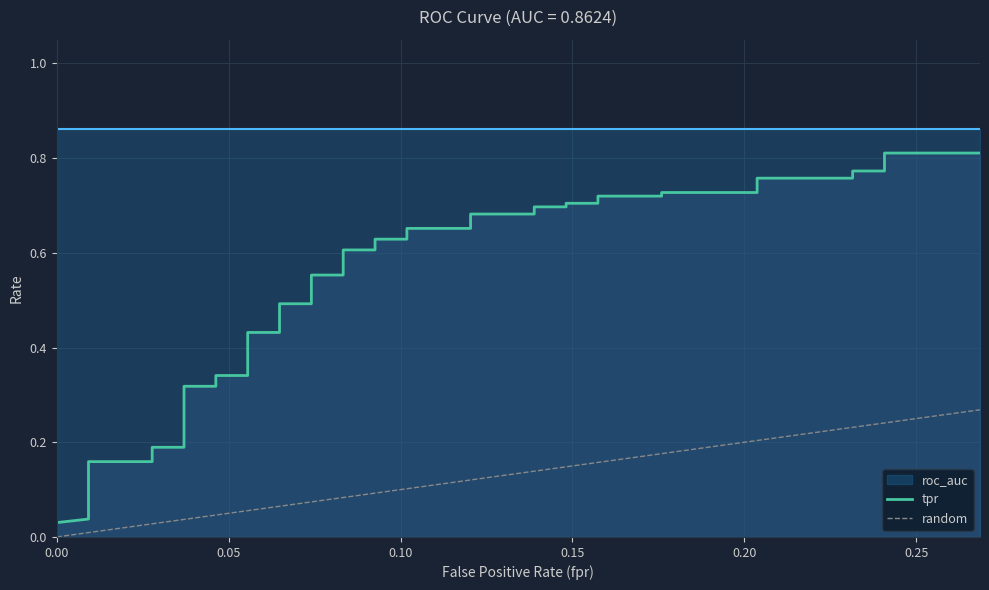

True or false: there are more than 2 points higher than both neighbors.

False